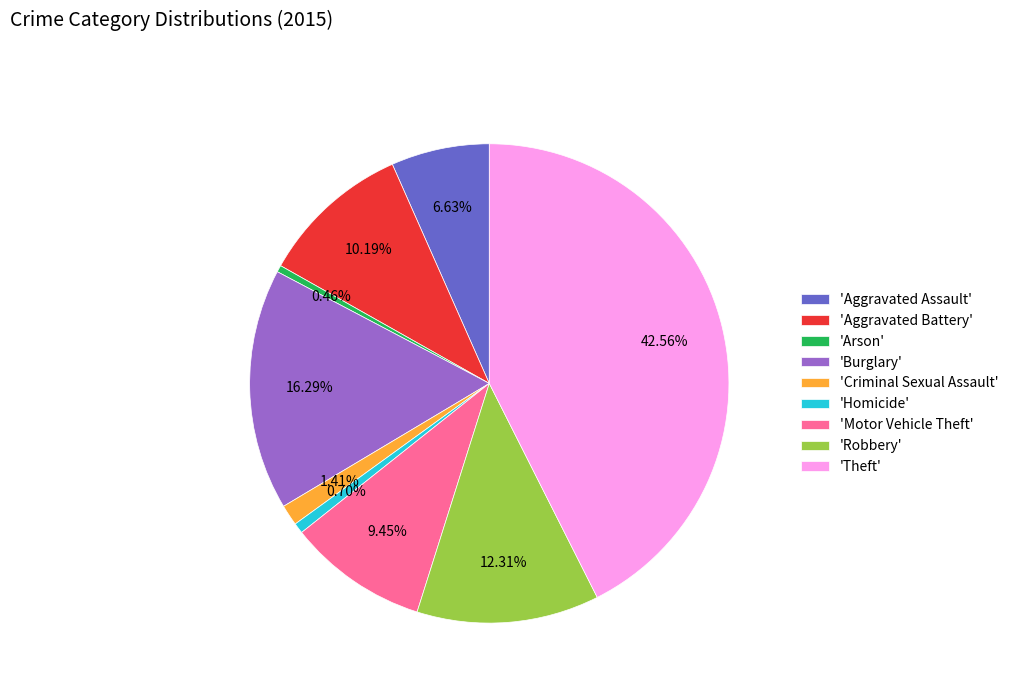

Approximately how many times larger is the value at 'Motor Vehicle Theft' compared to 'Homicide'?

13.4